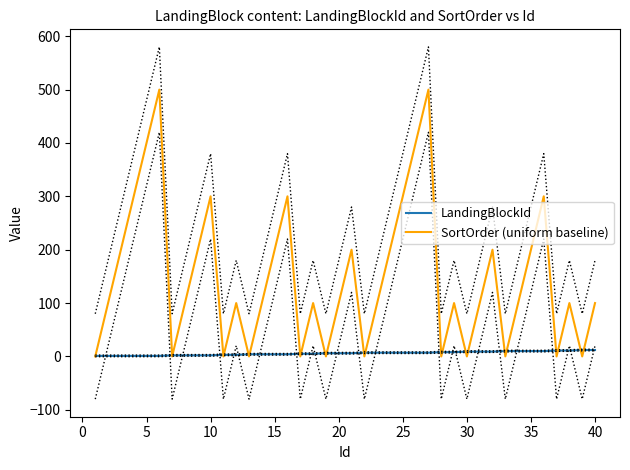

List the series in order of their overall mean, highest first.

SortOrder (uniform baseline), LandingBlockId